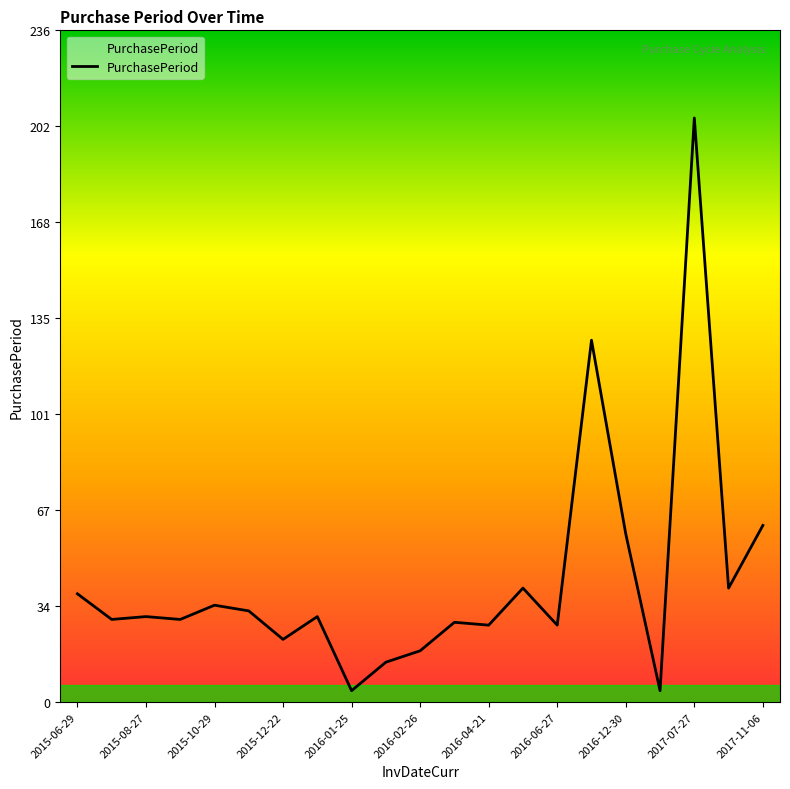

What is the greatest value displayed?

205